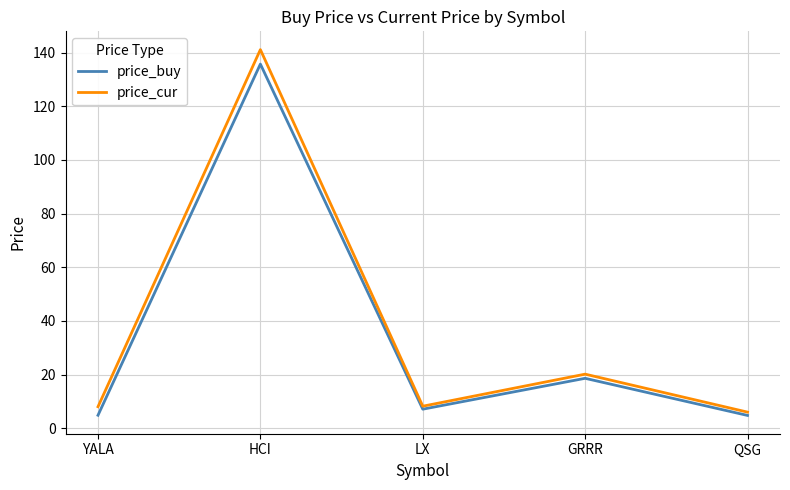

The price_buy series shows 7.1 at LX. True or false?

True